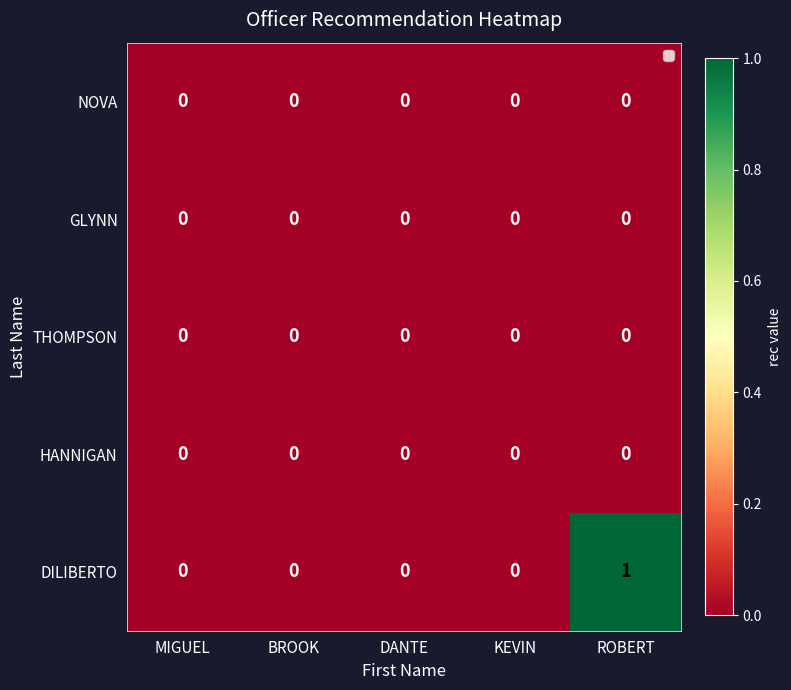

Which series has the largest total across all categories?

DILIBERTO